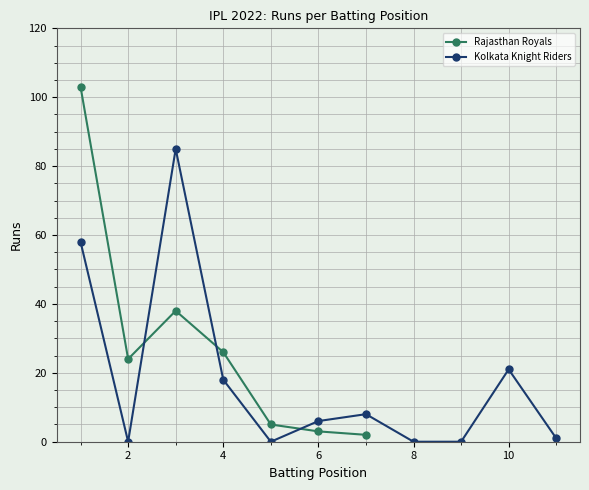

What is the value of the 5th point from the left?

5